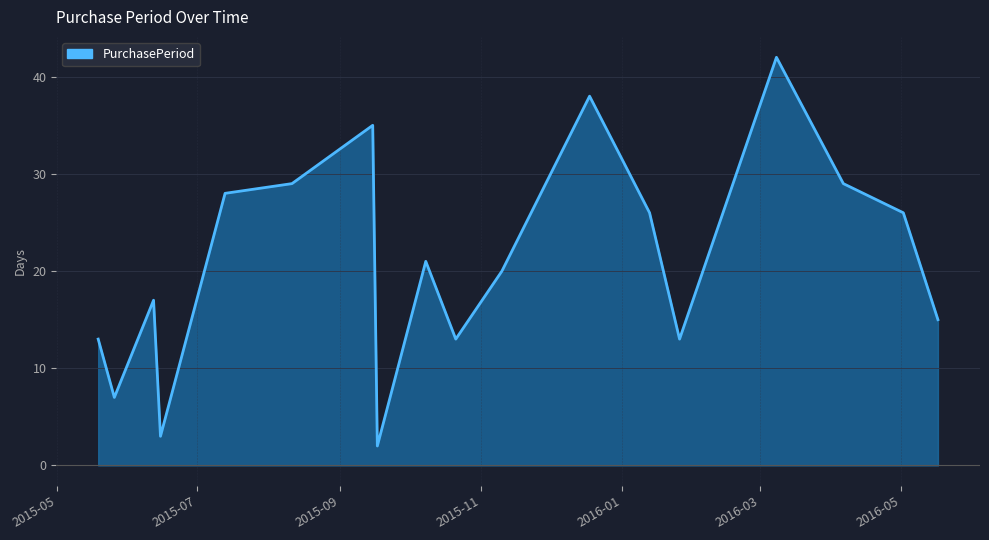

What is the difference between the maximum and minimum values?

40